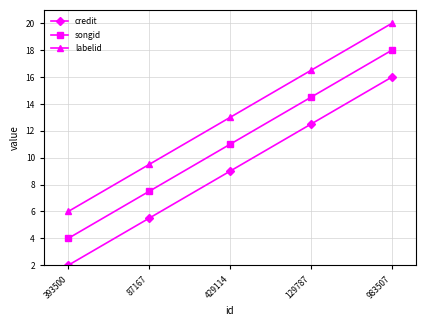

What is the total value across all series at 393500?

12.0